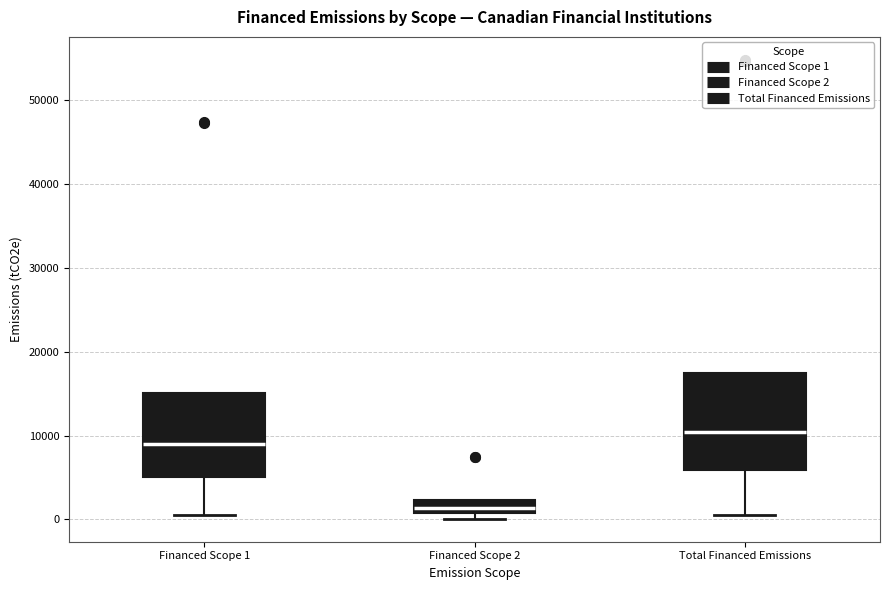

Which box has the lowest median line?

Financed Scope 2